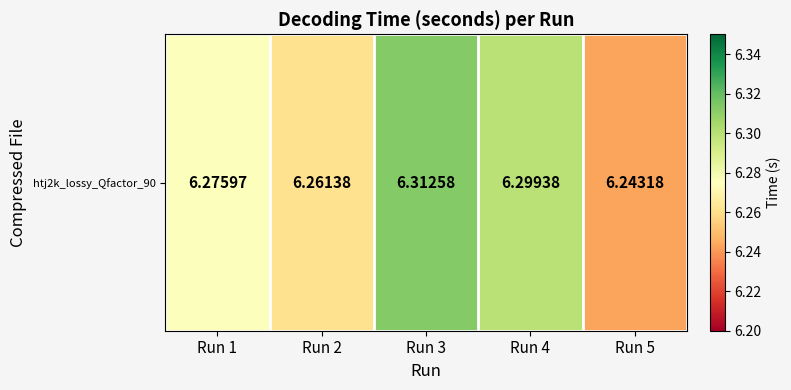

At which category does the chart reach its peak across all series?

Run 3